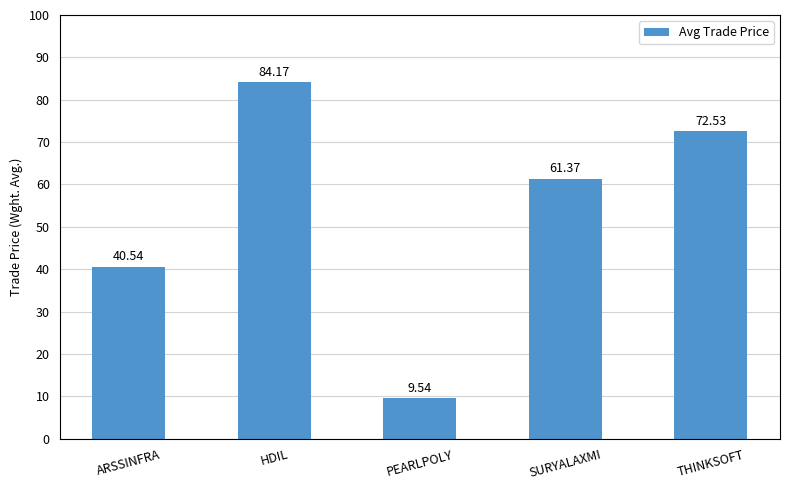

What is the label of the 4th bar from the right?

HDIL